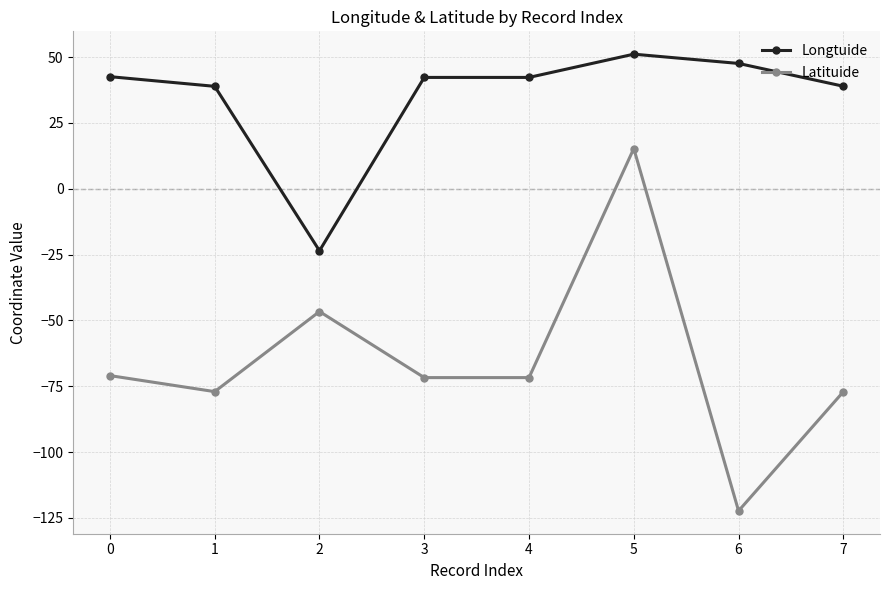

The value of Latituide at 6 is -202.0. True or false?

False